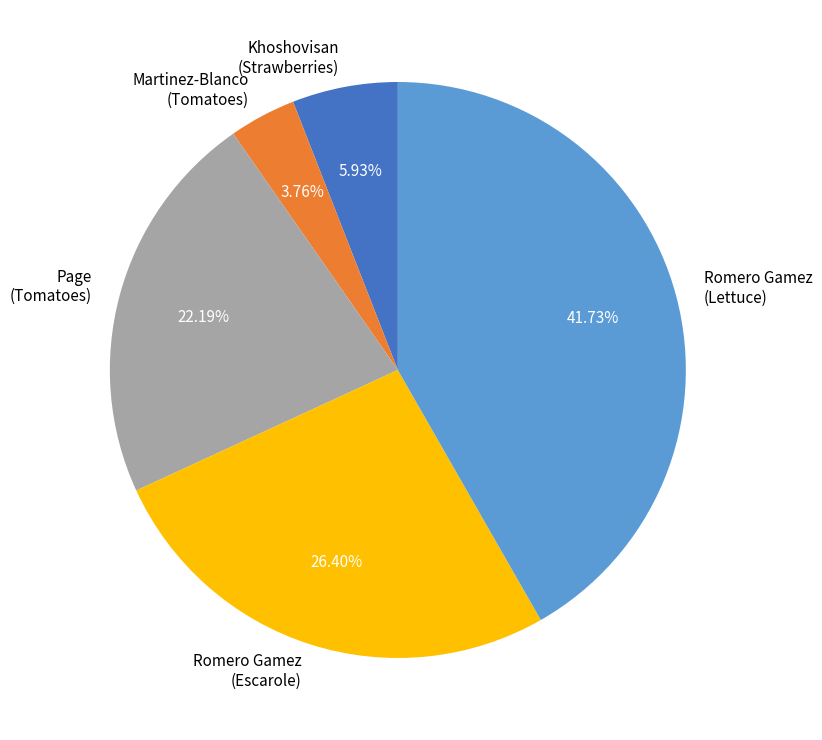

Rank the categories by value from highest to lowest.

Romero Gamez (Lettuce), Romero Gamez (Escarole), Page (Tomatoes), Khoshovisan (Strawberries), Martinez-Blanco (Tomatoes)